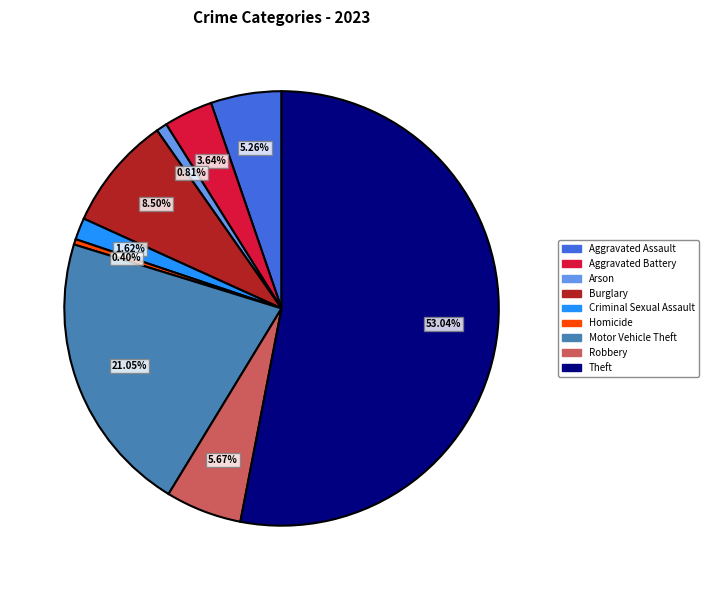

What percentage is the Arson slice, to the nearest percent?

1%